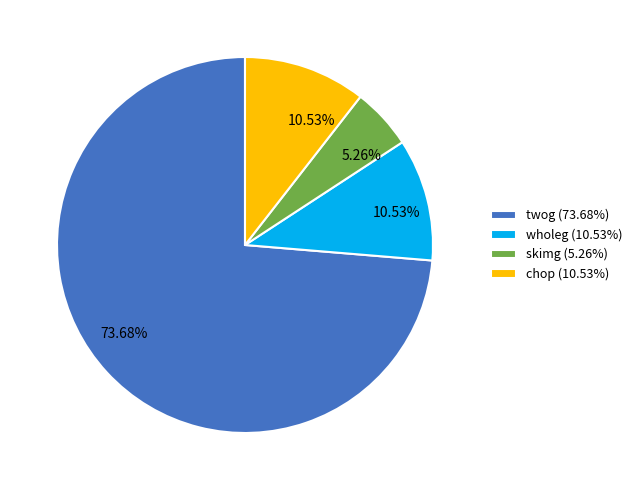

To the nearest percent, what is the combined percentage of skimg and twog?

79%